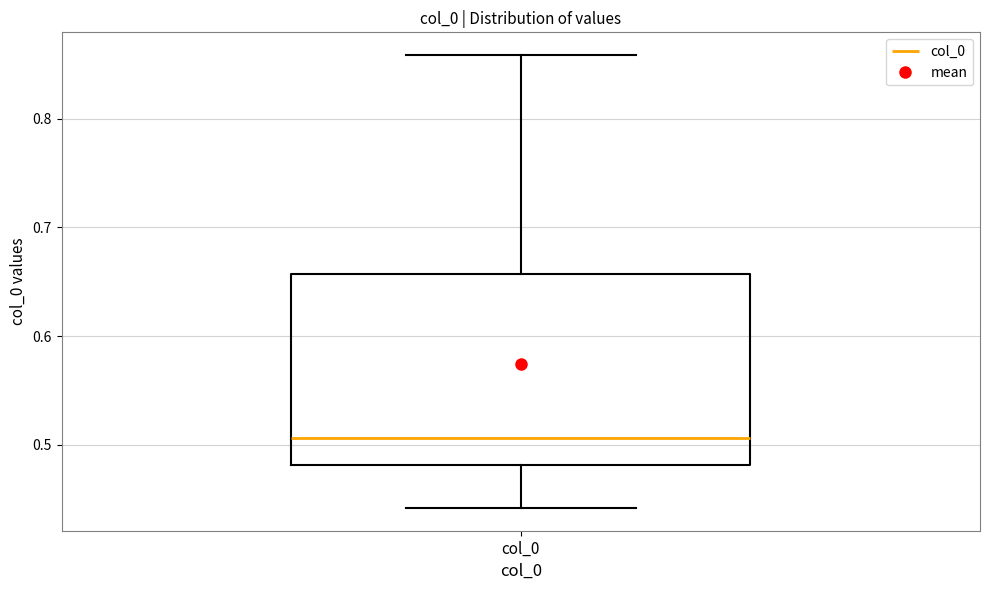

Transcribe this box plot: give where the median line is, the range the box spans, and where the two whiskers end, as read against the y-axis. The values are not printed on the chart, so give them approximately, as read against the axis.

median 0.51, box 0.48 to 0.66, whiskers 0.44 to 0.86